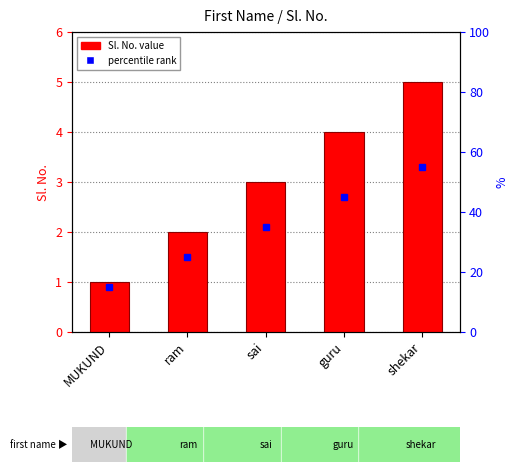

The value at ram is 3. True or false?

False